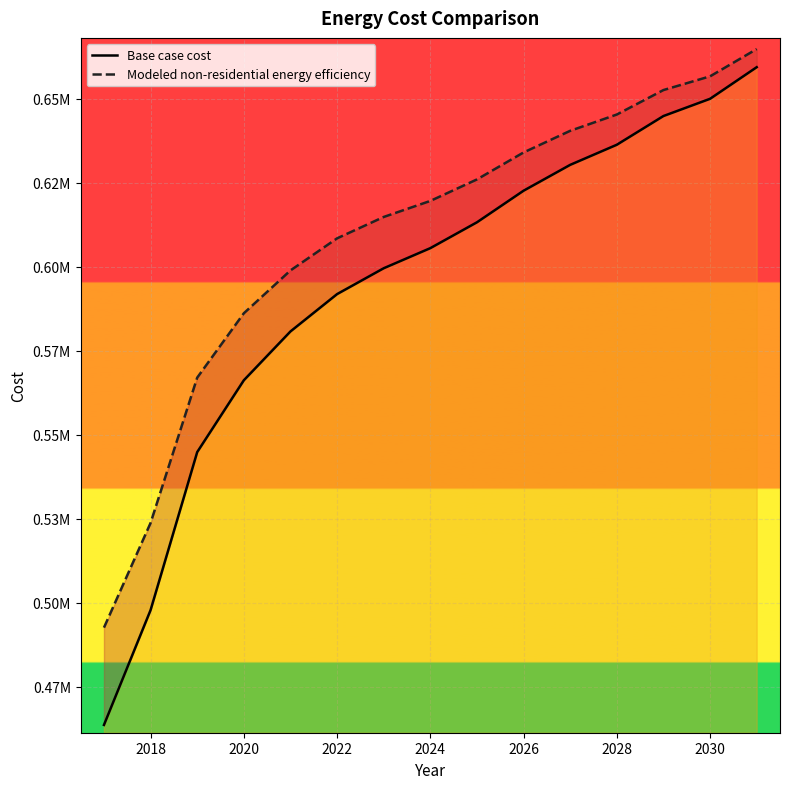

True or false: Modeled non-residential energy efficiency and Base case cost intersect in this chart.

False